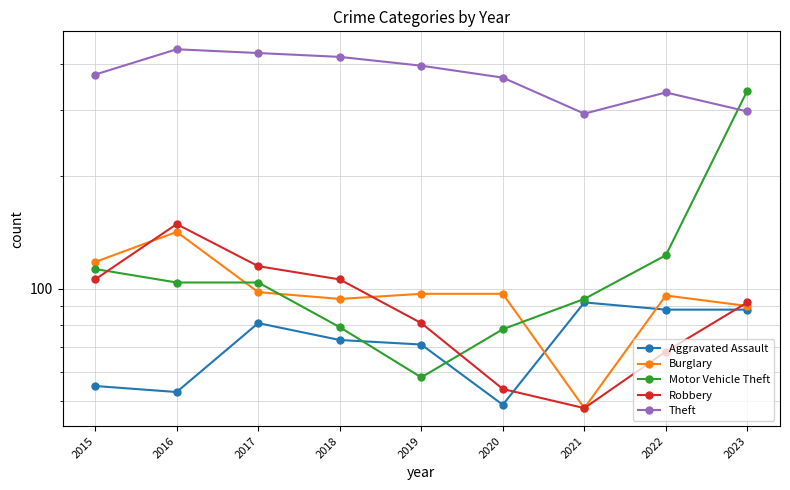

What is the difference between the Theft values at 2018 and 2016?

20